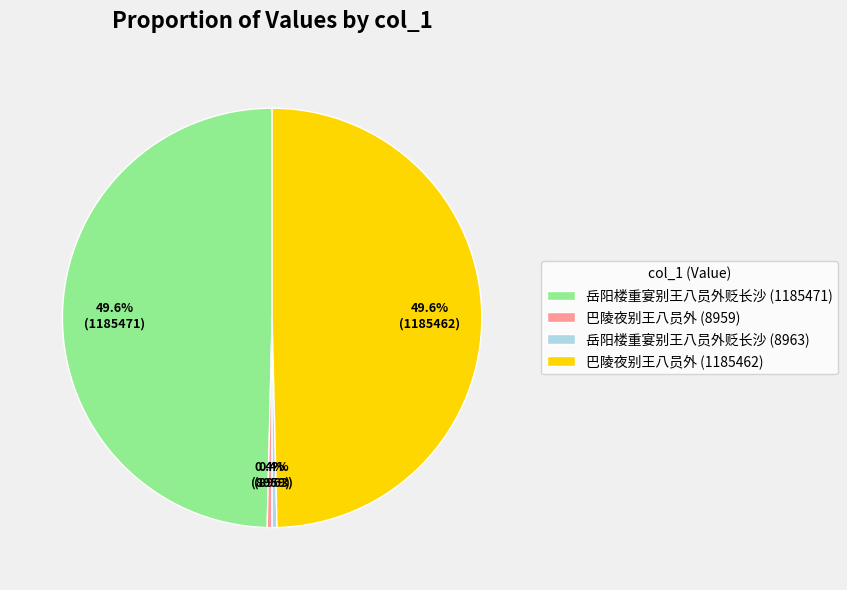

Does 岳阳楼重宴别王八员外贬长沙 (8963) account for over 50% of the chart?

No